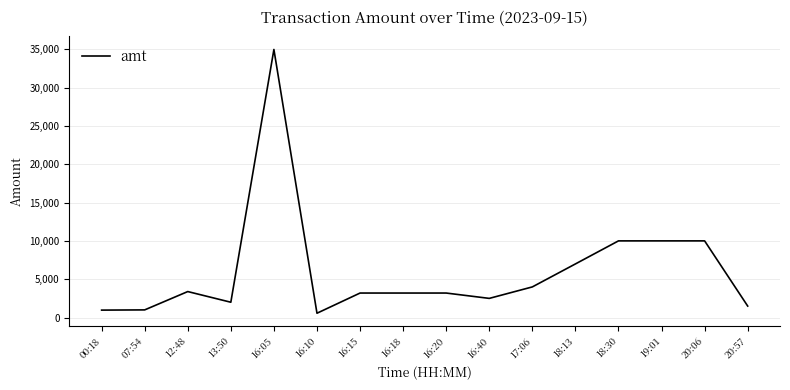

Approximately how many times larger is the value at 20:57 compared to 00:18?

1.5